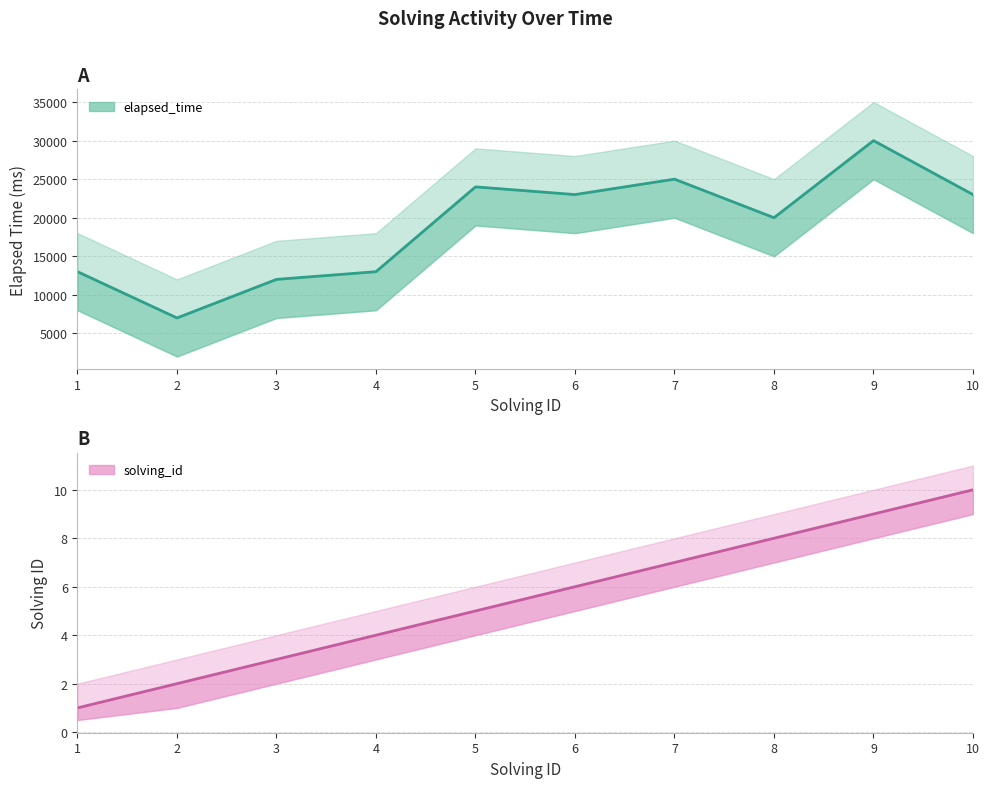

Rank the categories by solving_id value from highest to lowest.

10, 9, 8, 7, 6, 5, 4, 3, 2, 1